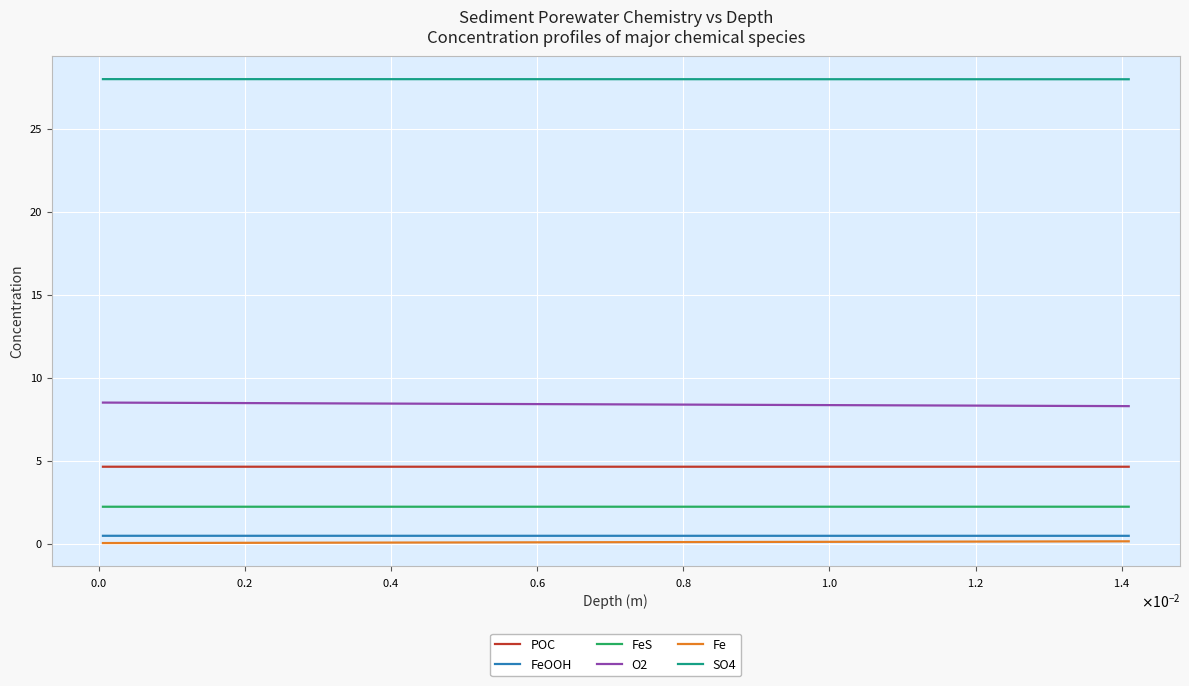

What is the highest value of the FeS series?

2.2